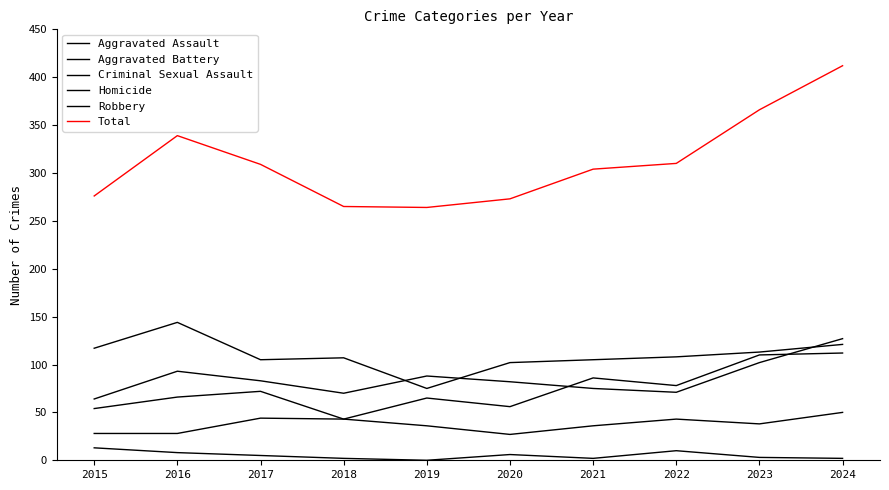

How many series are shown in this chart?

6